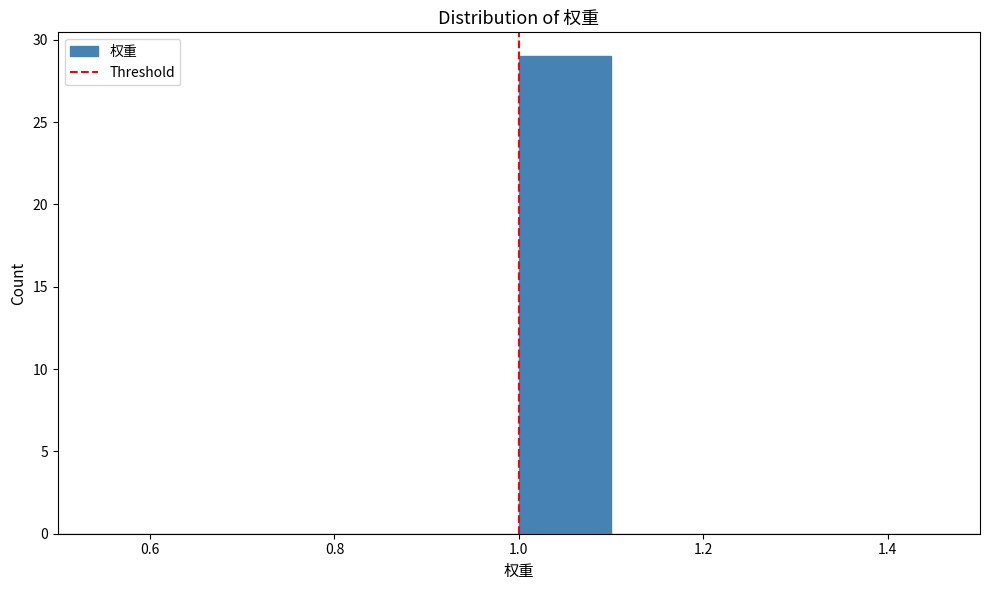

Reading left to right, transcribe this chart: for each bar, give the range it covers on the x-axis and its height. The values are not printed on the chart, so give them approximately, as read against the axis.

0.5 to 0.6: 0
0.6 to 0.7: 0
0.7 to 0.8: 0
0.8 to 0.9: 0
0.9 to 1.0: 0
1.0 to 1.1: 29
1.1 to 1.2: 0
1.2 to 1.3: 0
1.3 to 1.4: 0
1.4 to 1.5: 0